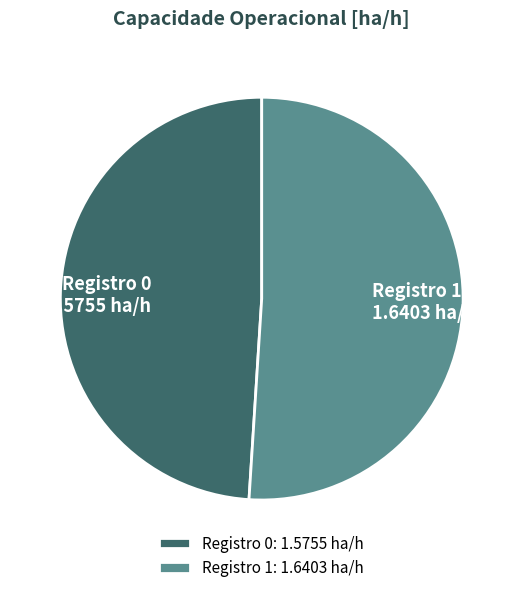

Does any single category account for the majority?

Yes